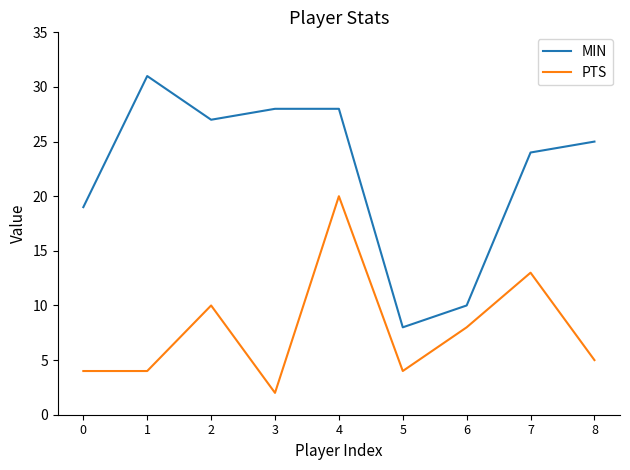

How many categories are shown in the chart?

9